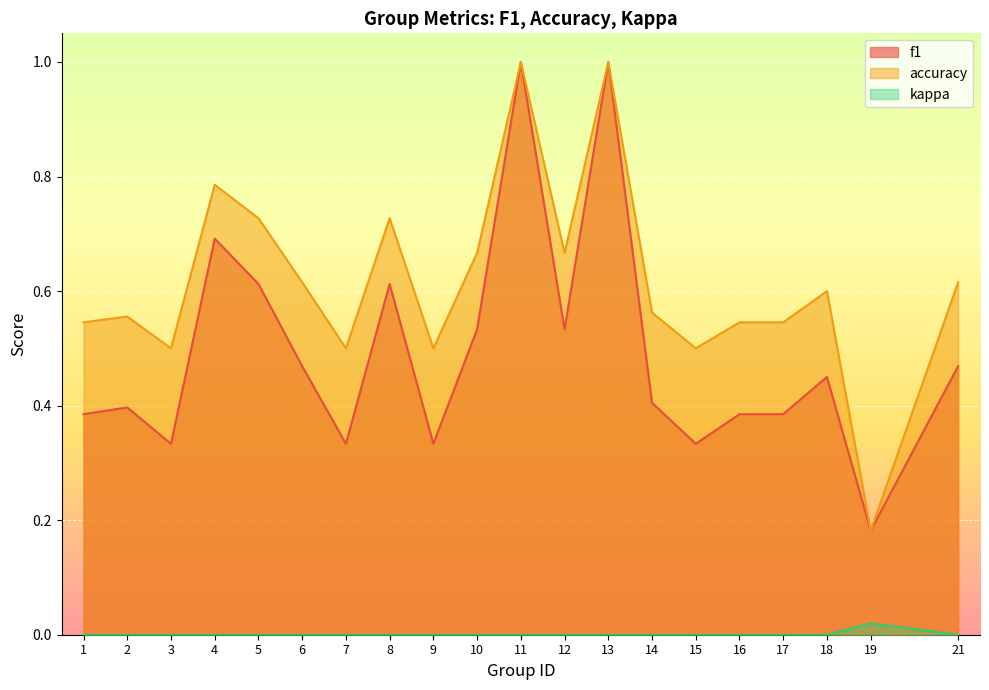

What is the difference between the highest and lowest values at 10?

0.7